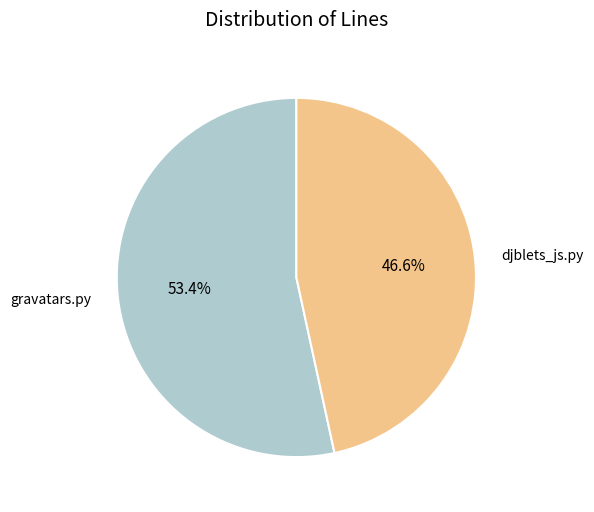

Combined, what portion of the pie is gravatars.py and djblets_js.py?

100.0%